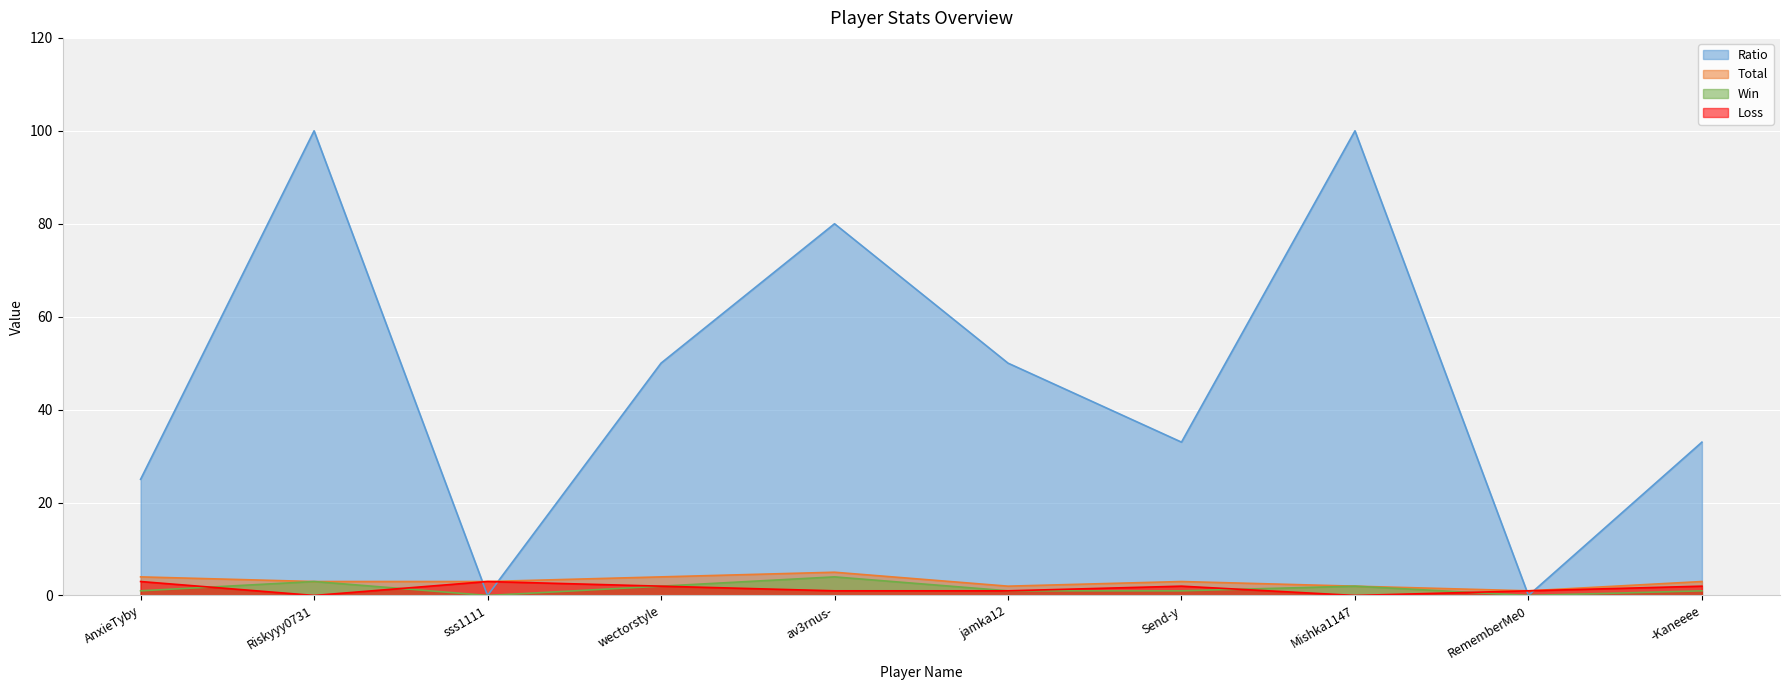

True or false: Win has more than 2 interior local peaks.

True